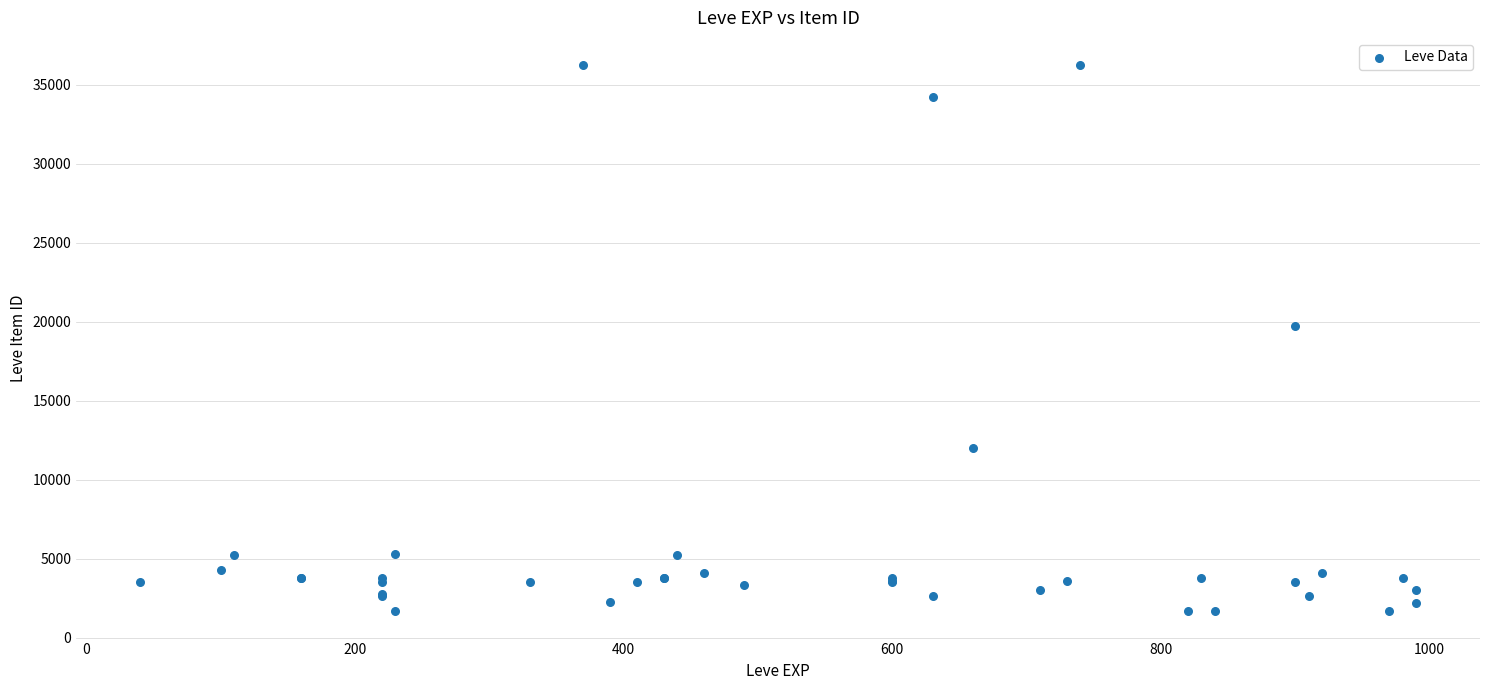

What Y value in the scatter plot is closest to 18967?

19744